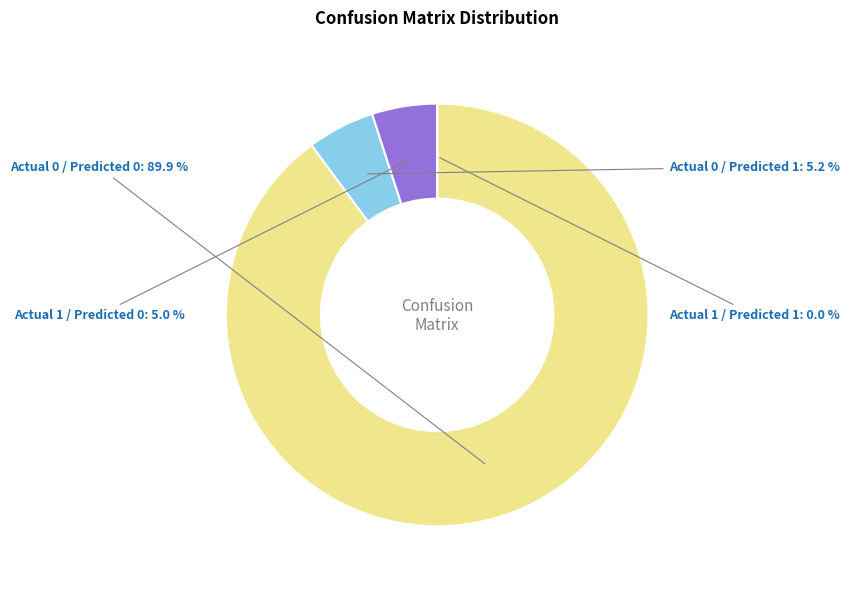

To the nearest percent, what is the difference between the Actual 0 / Predicted 0 and Actual 1 / Predicted 1 slice percentages?

90%